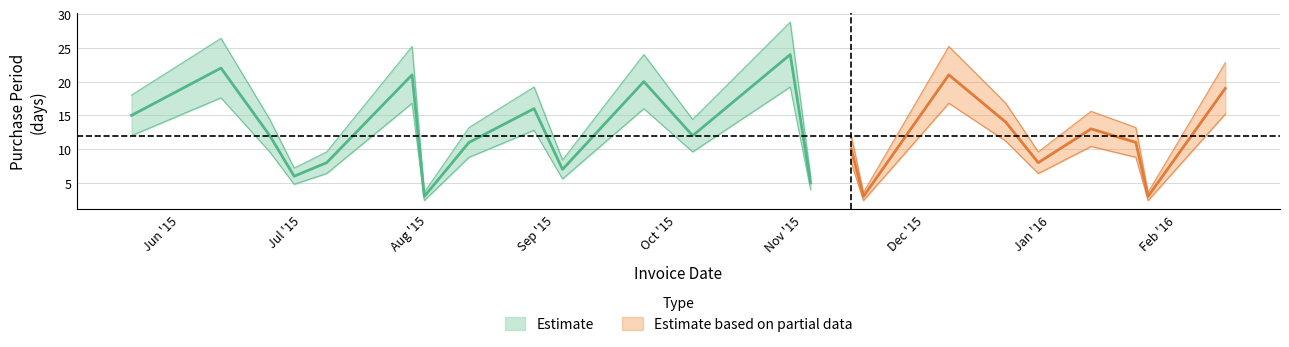

The value at 2016-01-11 is 22. True or false?

False